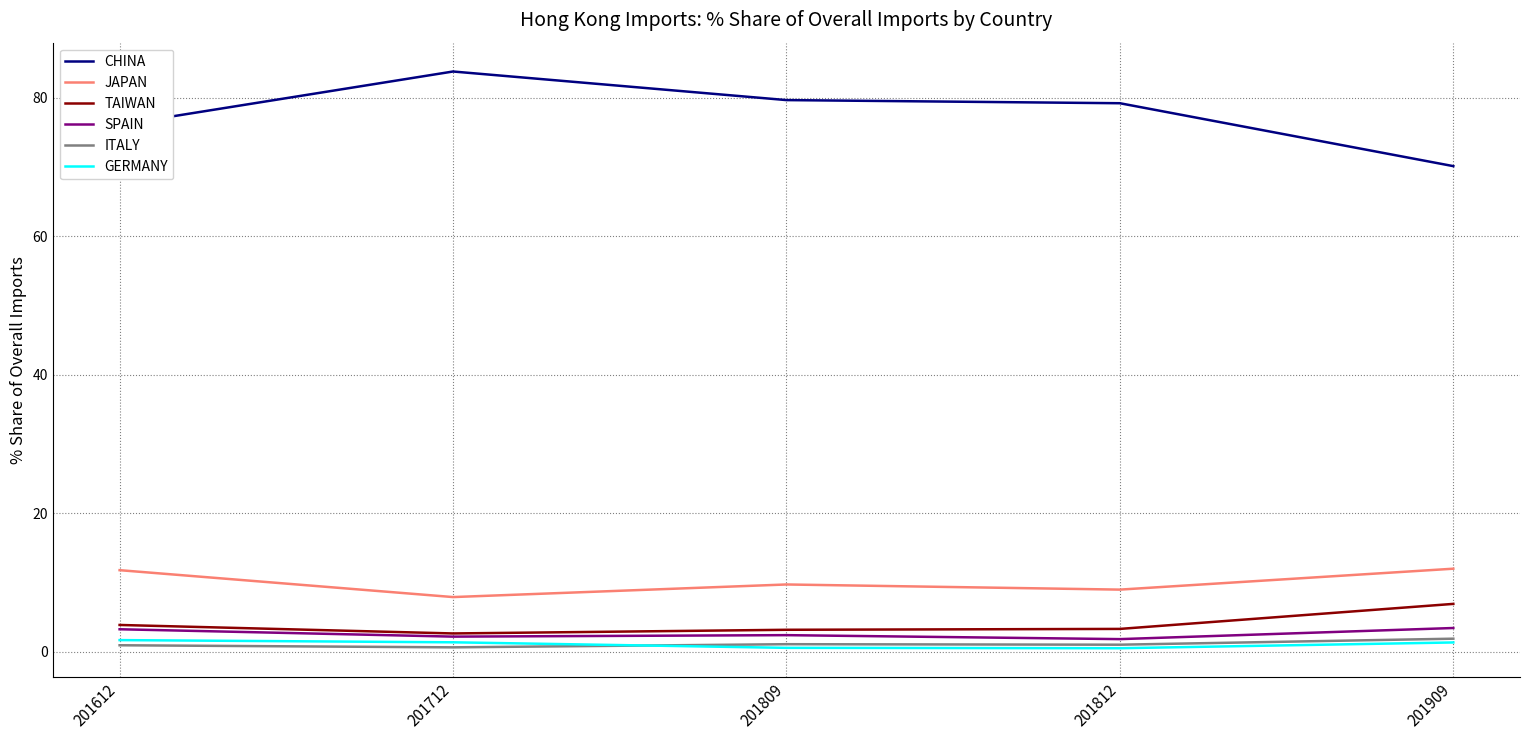

True or false: SPAIN has a value of 3.3 at 201612.

True